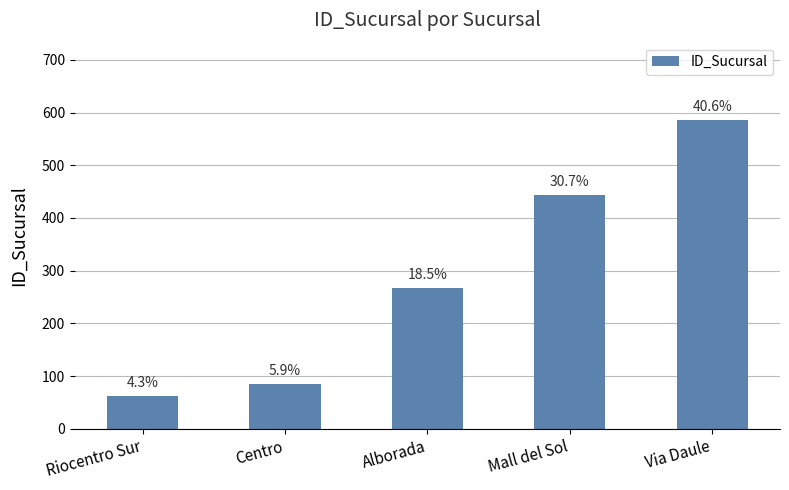

Rank the categories by value from lowest to highest.

Riocentro Sur, Centro, Alborada, Mall del Sol, Via Daule